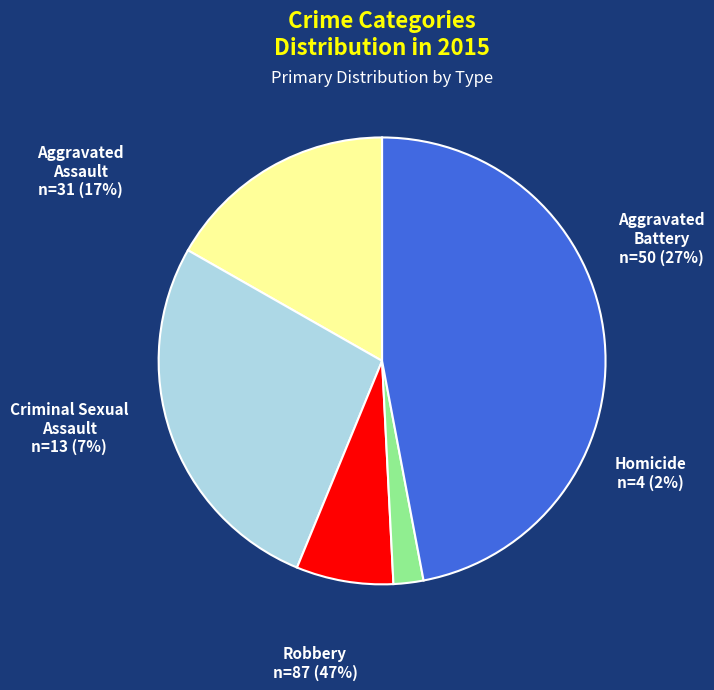

Rank the categories by value from highest to lowest.

Robbery, Aggravated Battery, Aggravated Assault, Criminal Sexual Assault, Homicide